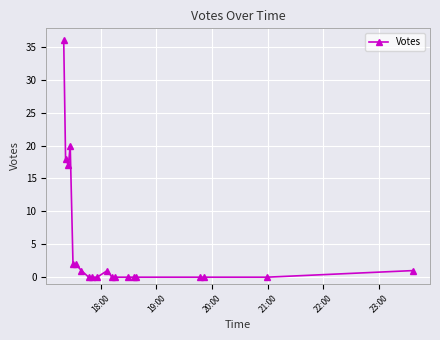

What is the value of the 11th point from the left?

1